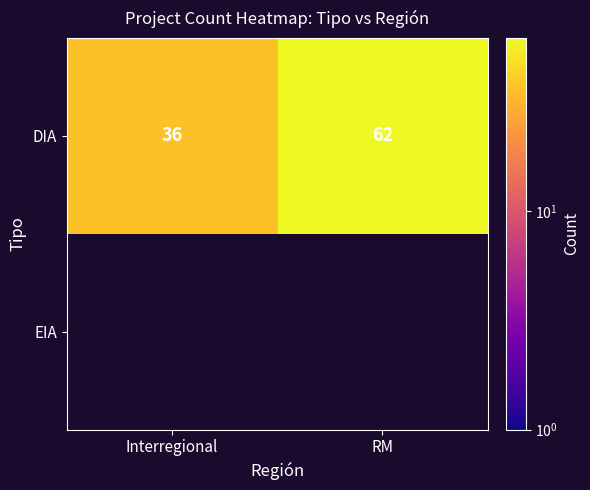

What is the spread (max minus min) of values at Interregional?

36